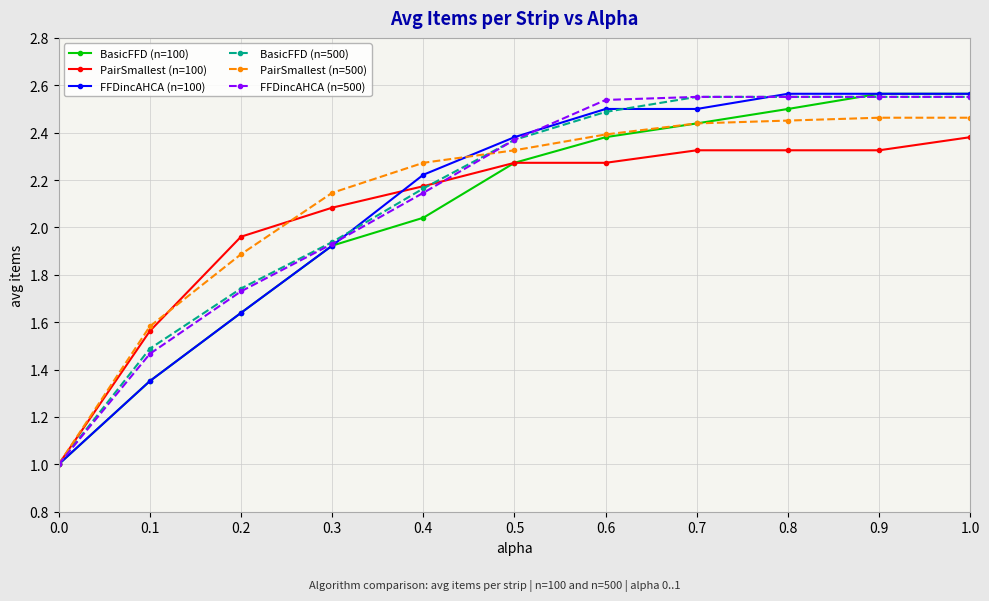

After their last crossing, which series has the higher values: PairSmallest (n=100) or BasicFFD (n=500)?

BasicFFD (n=500)